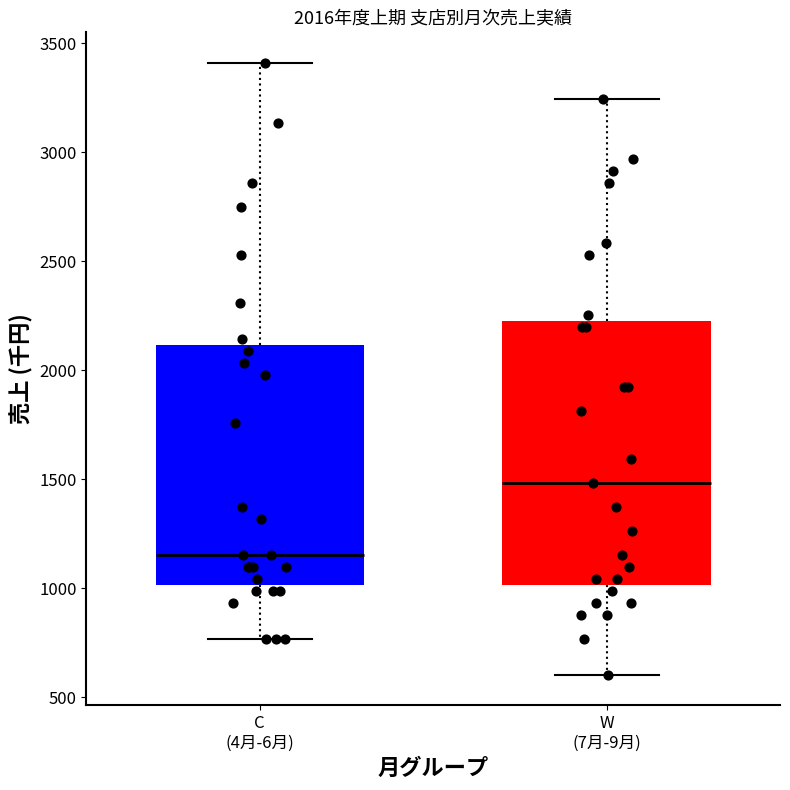

Which box is the tallest, from its lower edge to its upper edge?

W (7月-9月)